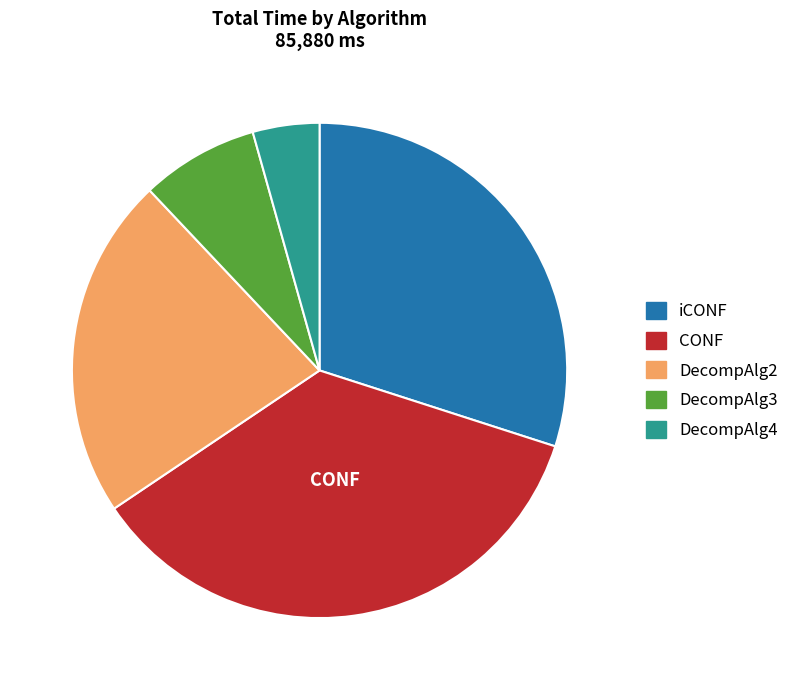

Do iCONF and DecompAlg4 together represent more than half of the pie?

No